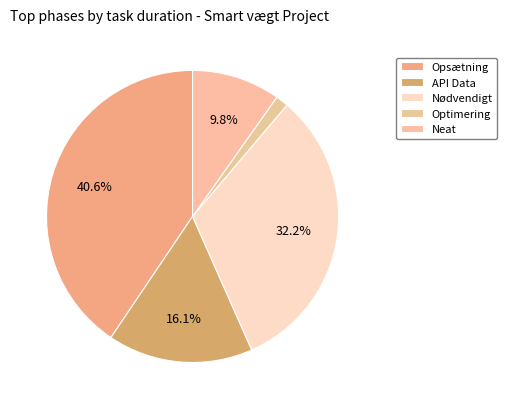

Rank the categories by value from lowest to highest.

Optimering, Neat, API Data, Nødvendigt, Opsætning